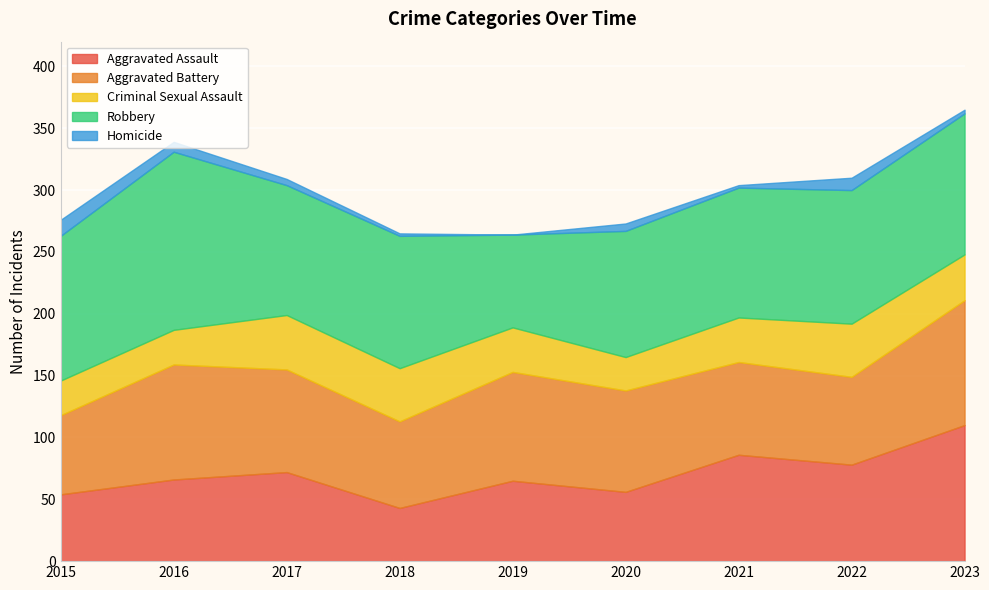

Where is Homicide nearest to the value 6?

2020